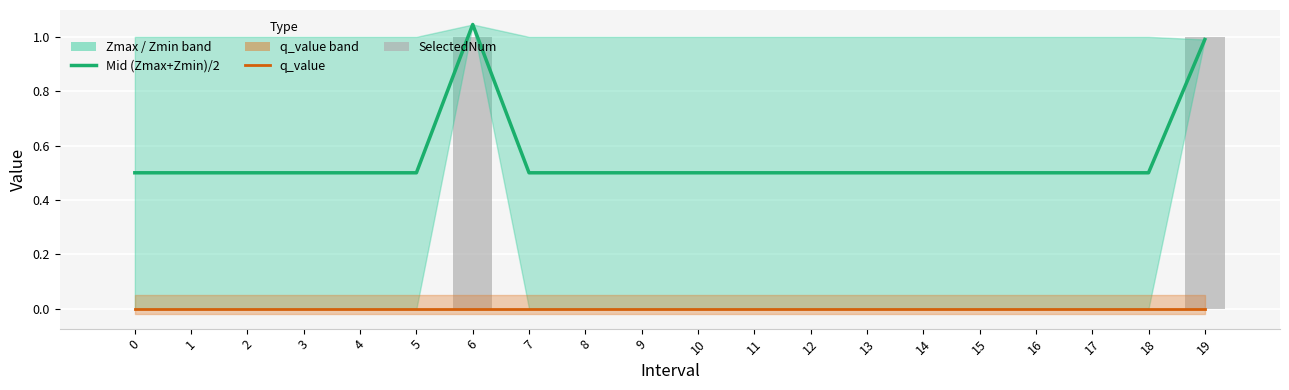

Reading right to left, extract all data points from this chart.

Mid (Zmax+Zmin)/2: 19=1.0	18=0.5	17=0.5	16=0.5	15=0.5	14=0.5	13=0.5	12=0.5	11=0.5	10=0.5	9=0.5	8=0.5	7=0.5	6=1.0	5=0.5	4=0.5	3=0.5	2=0.5	1=0.5	0=0.5
q_value: 19=-0.0	18=0.0	17=0.0	16=0.0	15=0.0	14=0.0	13=0.0	12=0.0	11=0.0	10=0.0	9=0.0	8=0.0	7=0.0	6=-0.0	5=0.0	4=0.0	3=0.0	2=0.0	1=0.0	0=0.0
SelectedNum: 19=1.0	18=0.0	17=0.0	16=0.0	15=0.0	14=0.0	13=0.0	12=0.0	11=0.0	10=0.0	9=0.0	8=0.0	7=0.0	6=1.0	5=0.0	4=0.0	3=0.0	2=0.0	1=0.0	0=0.0